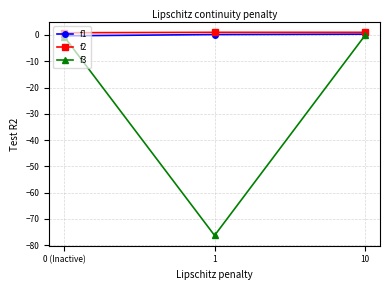

Is the value of f2 at 1 greater than the value of f1 at 10?

Yes